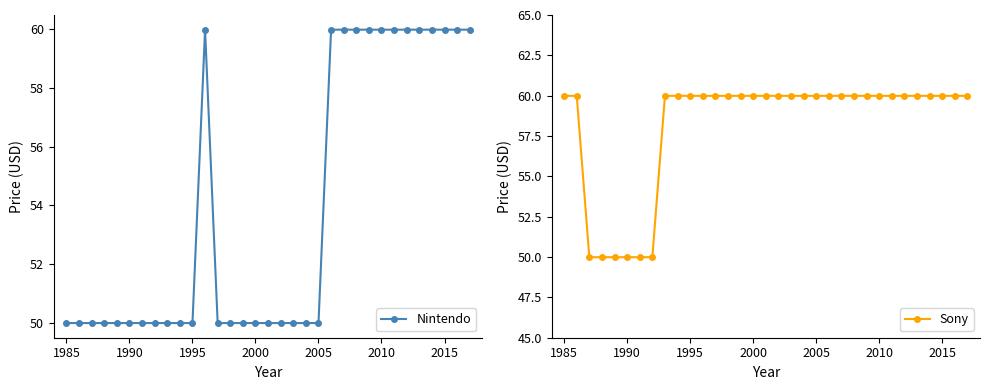

What are all the series names shown in the legend?

Nintendo, Sony